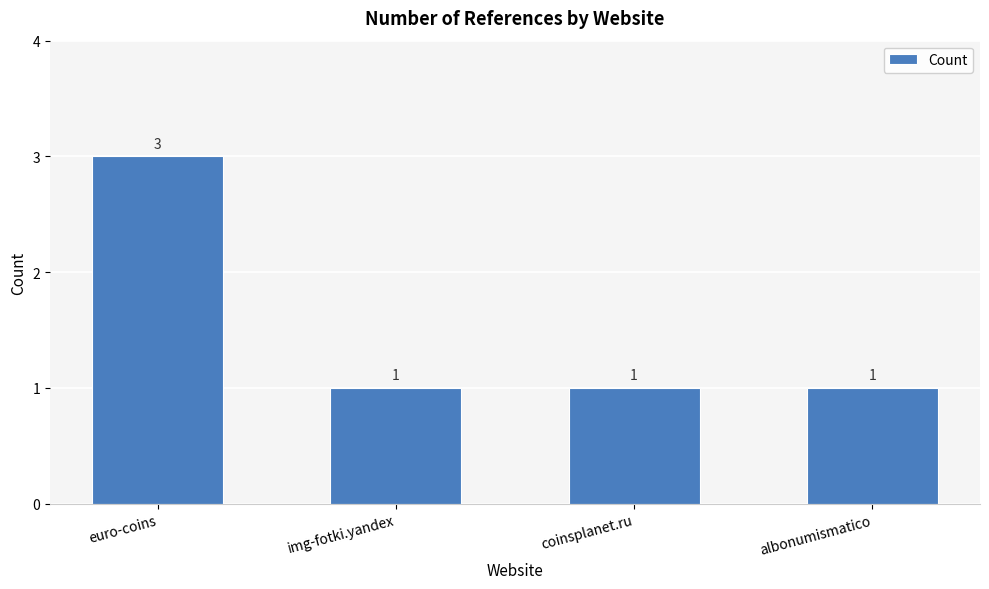

What is the value of the 4th bar from the left?

1